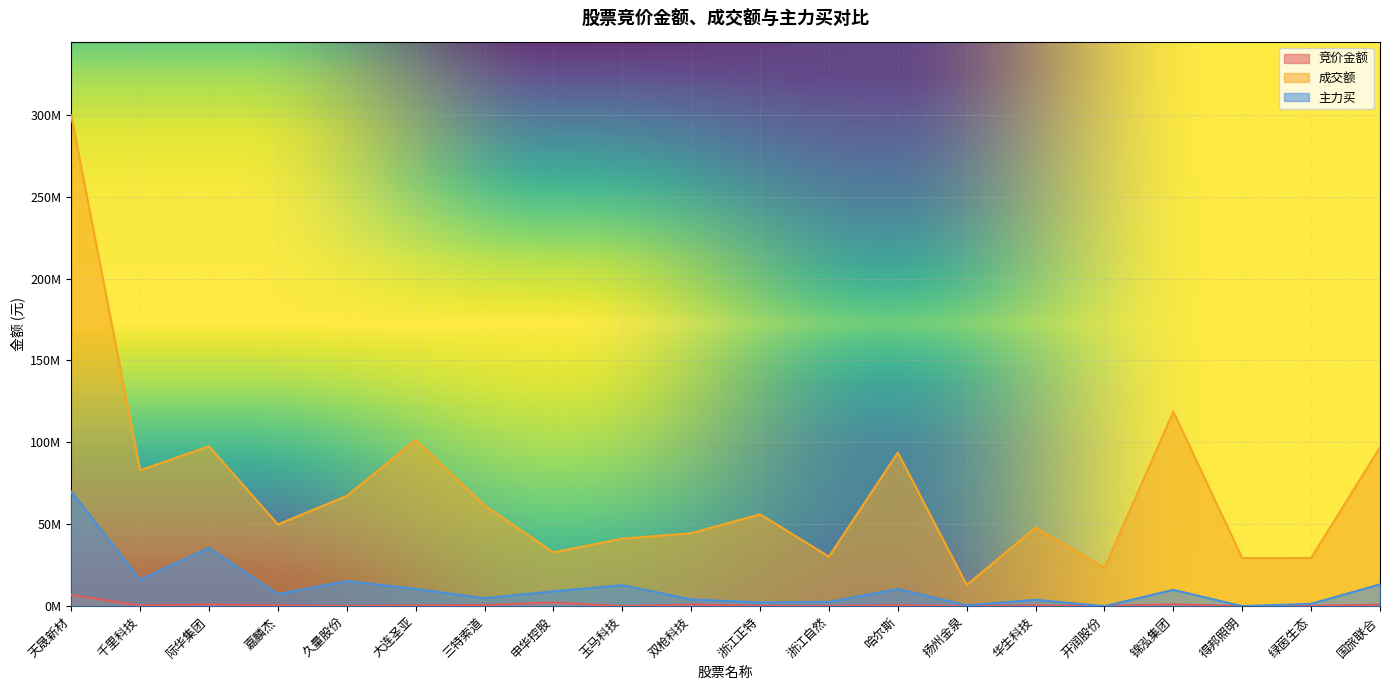

At which label does 成交额 reach its minimum?

扬州金泉